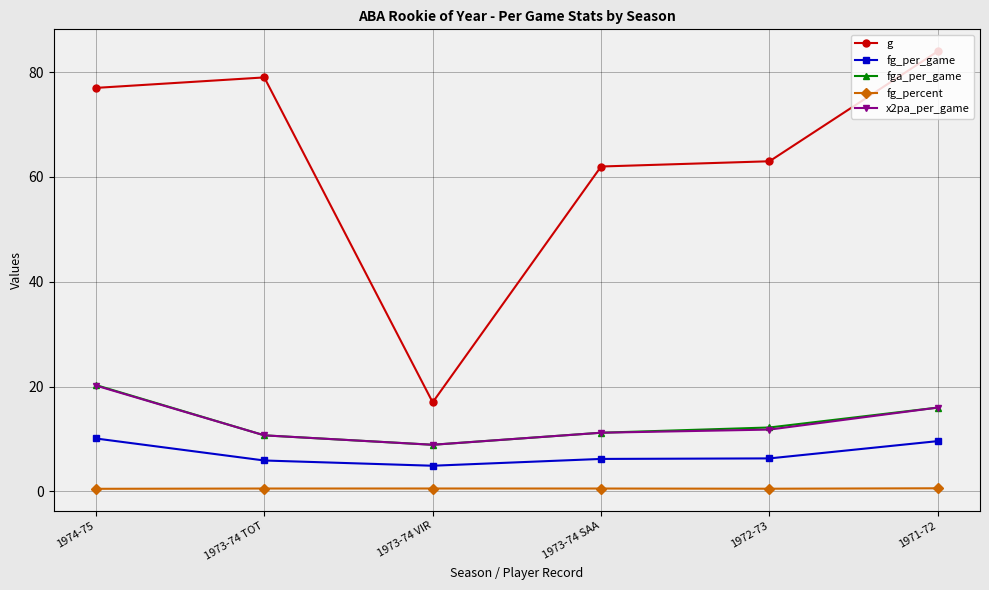

How many data points in g are less than 77?

3